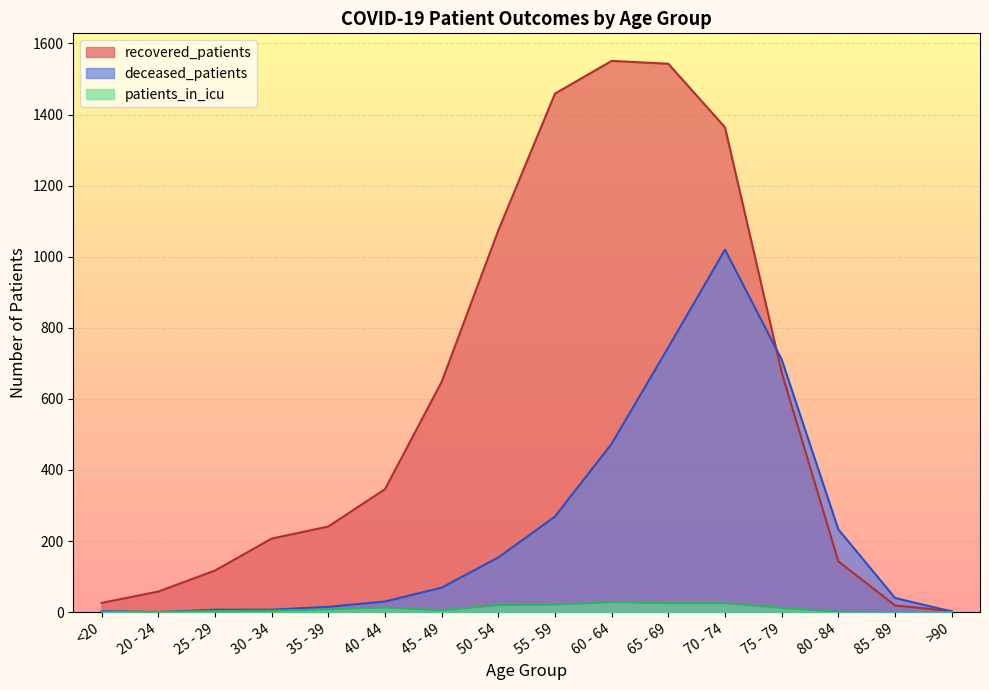

What is the label of the 4th point from the right?

75 - 79